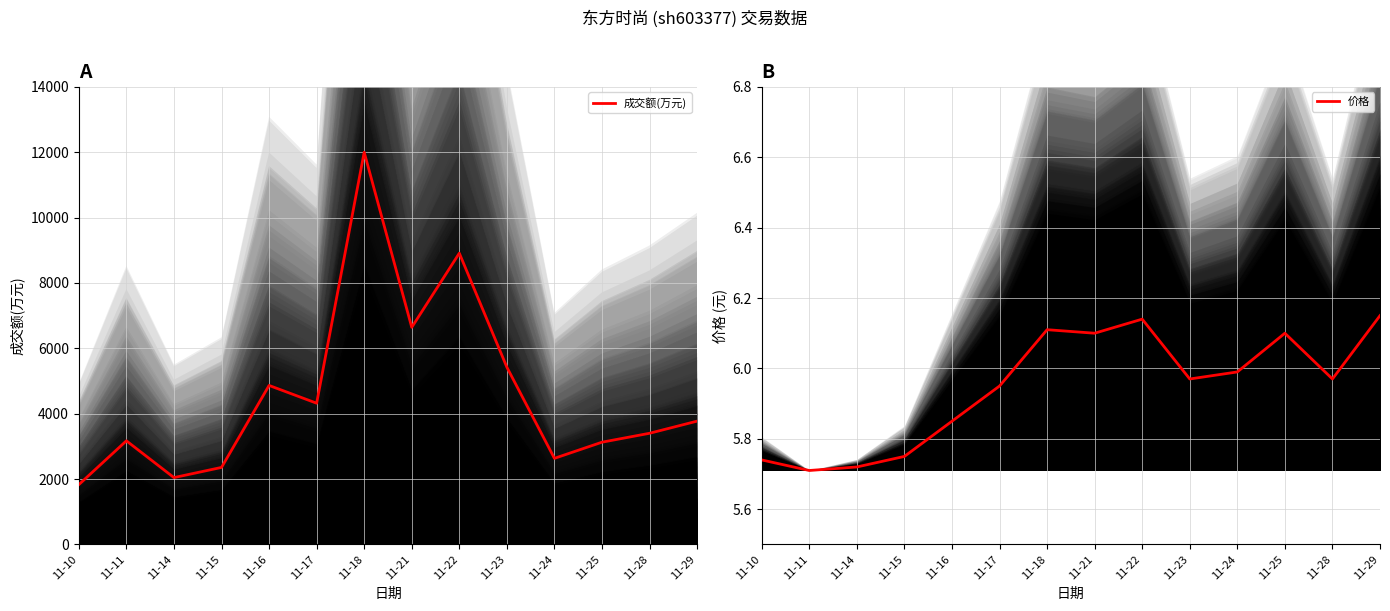

Which series has the widest spread of values?

成交额(万元)